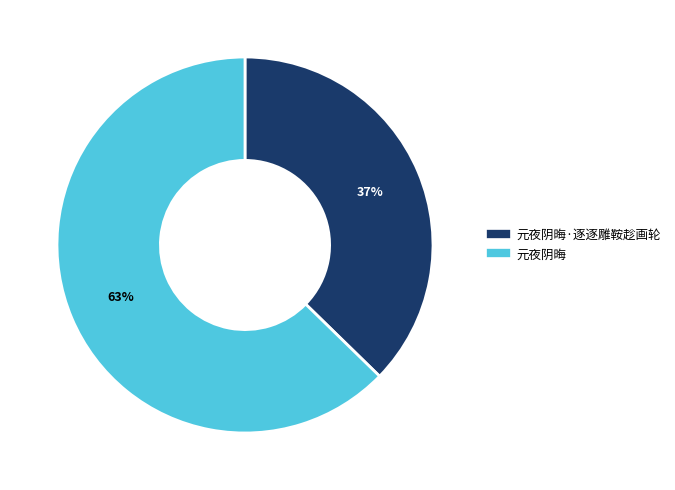

Is there any slice that represents more than half of the pie?

Yes